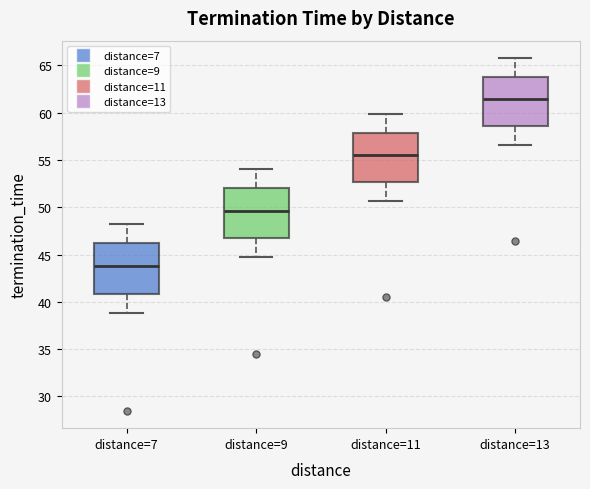

Reading left to right, transcribe this box plot: for each box, give where its median line is, the range the box spans, and where its two whiskers end, as read against the y-axis. The values are not printed on the chart, so give them approximately, as read against the axis.

distance=7: median 44.0, box 41.0 to 46.0, whiskers 39.0 to 48.0
distance=9: median 49.5, box 46.5 to 52.0, whiskers 44.5 to 54.0
distance=11: median 55.5, box 52.5 to 58.0, whiskers 50.5 to 60.0
distance=13: median 61.5, box 58.5 to 64.0, whiskers 56.5 to 65.5